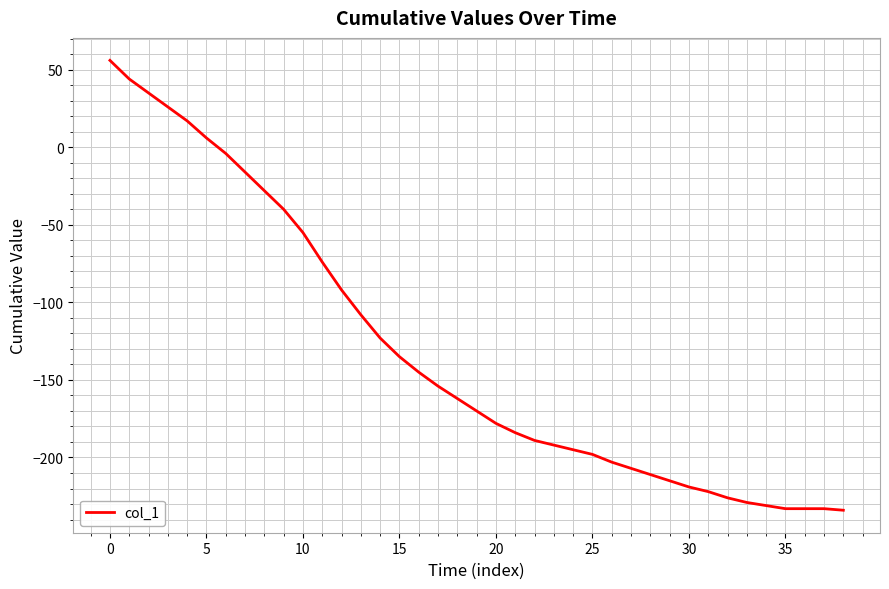

How many categories are shown in the chart?

39